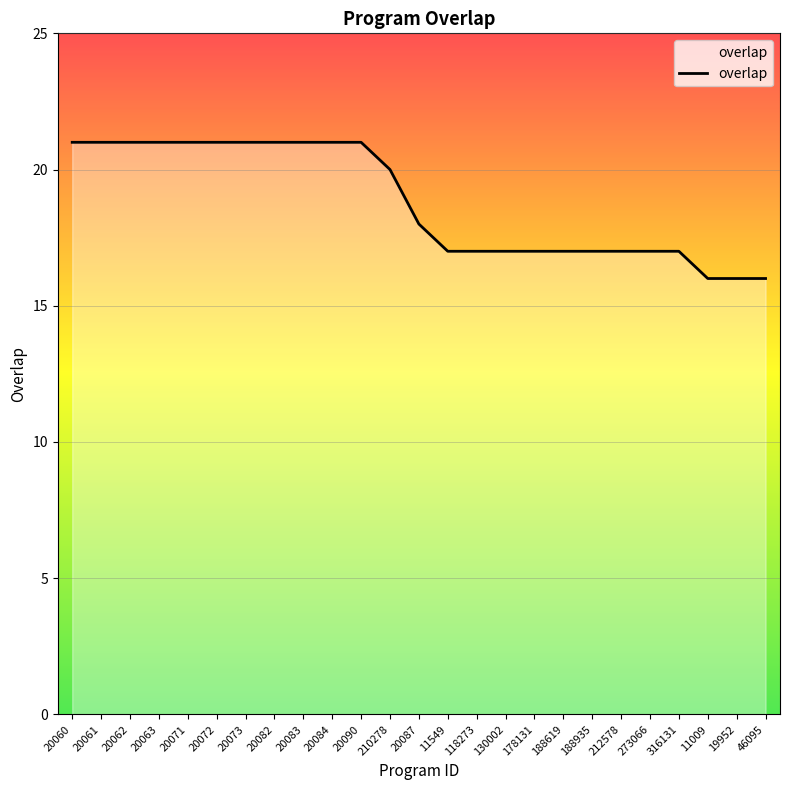

Where does the data first go above 18?

20060